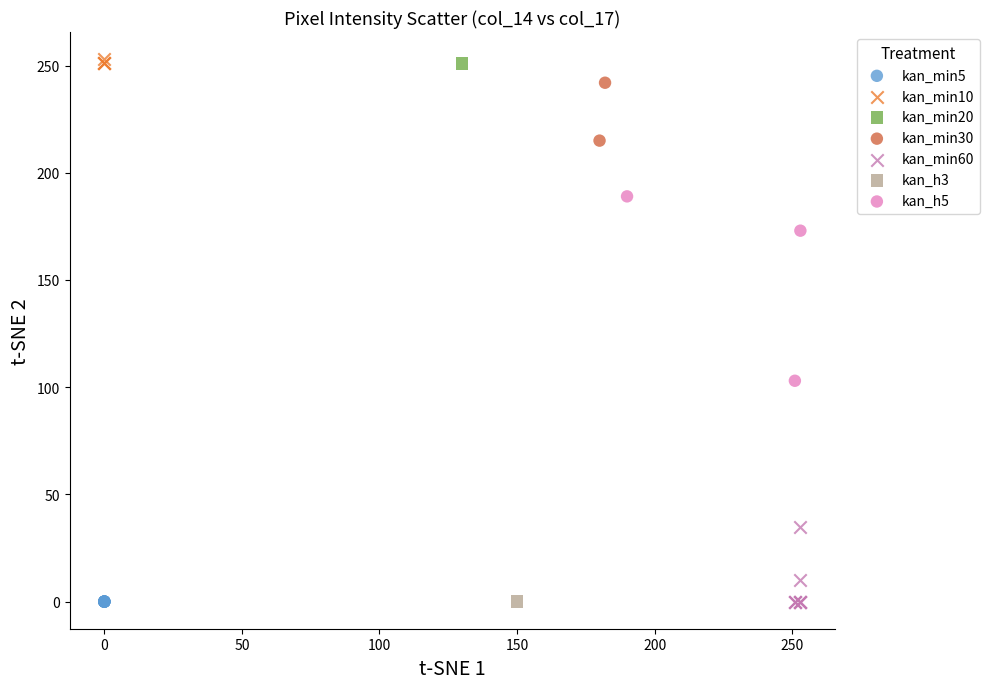

What are all the series names shown in the legend?

kan_min5, kan_min10, kan_min20, kan_min30, kan_min60, kan_h3, kan_h5